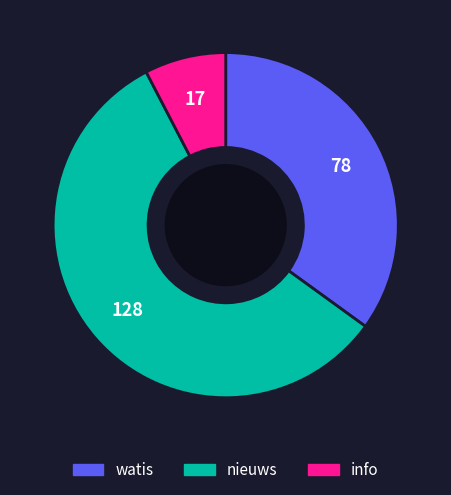

Which category has the biggest portion of the pie?

nieuws